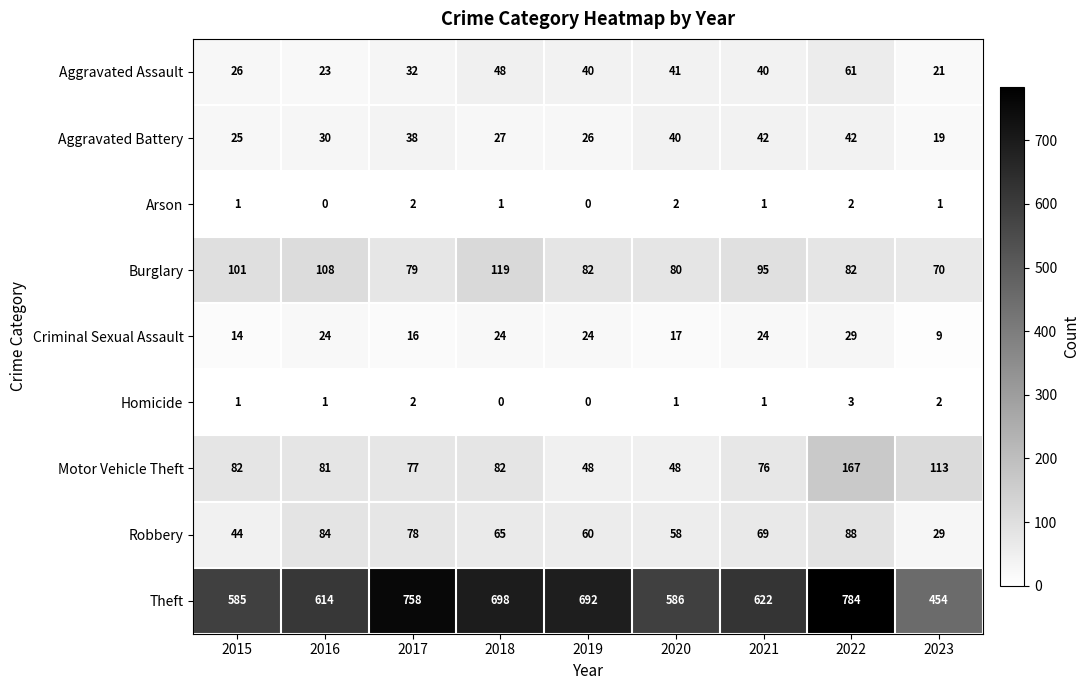

Count the number of categories in the chart.

9